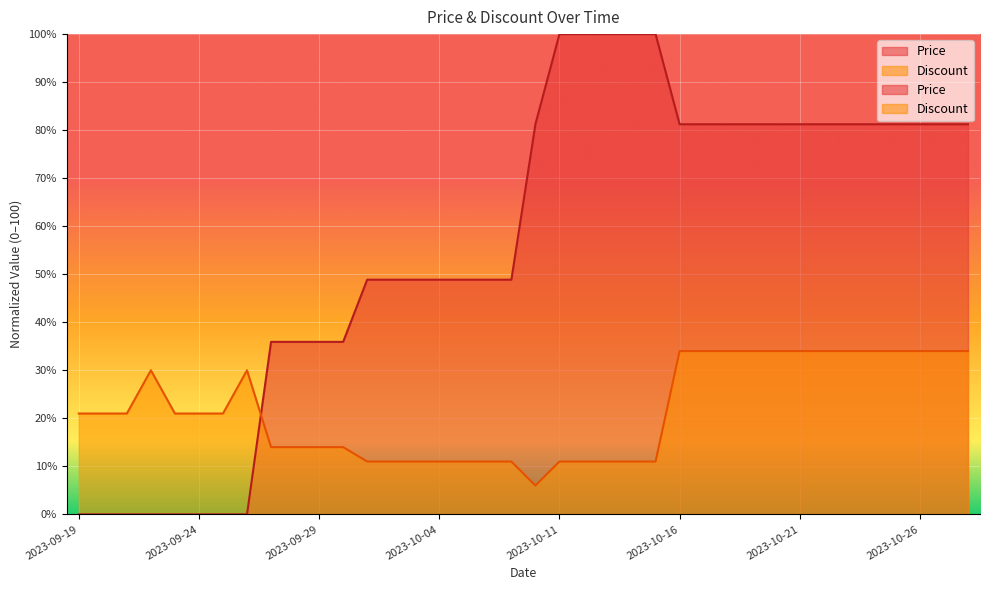

At 2023-10-16, list the series in order from largest to smallest.

Price, Discount